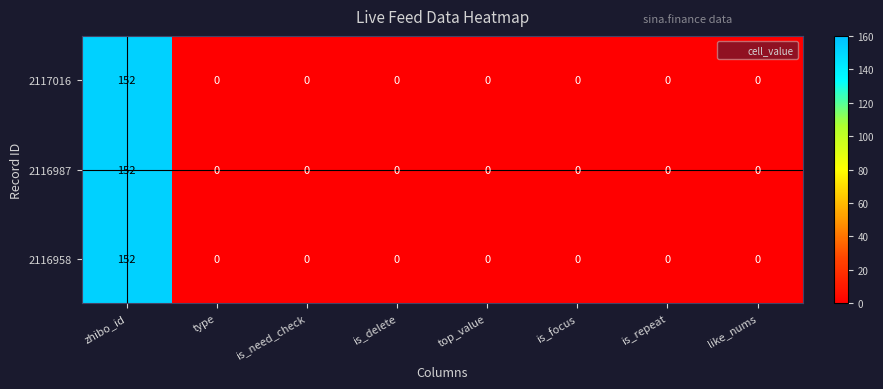

The 2116987 series shows 0 at is_need_check. True or false?

True